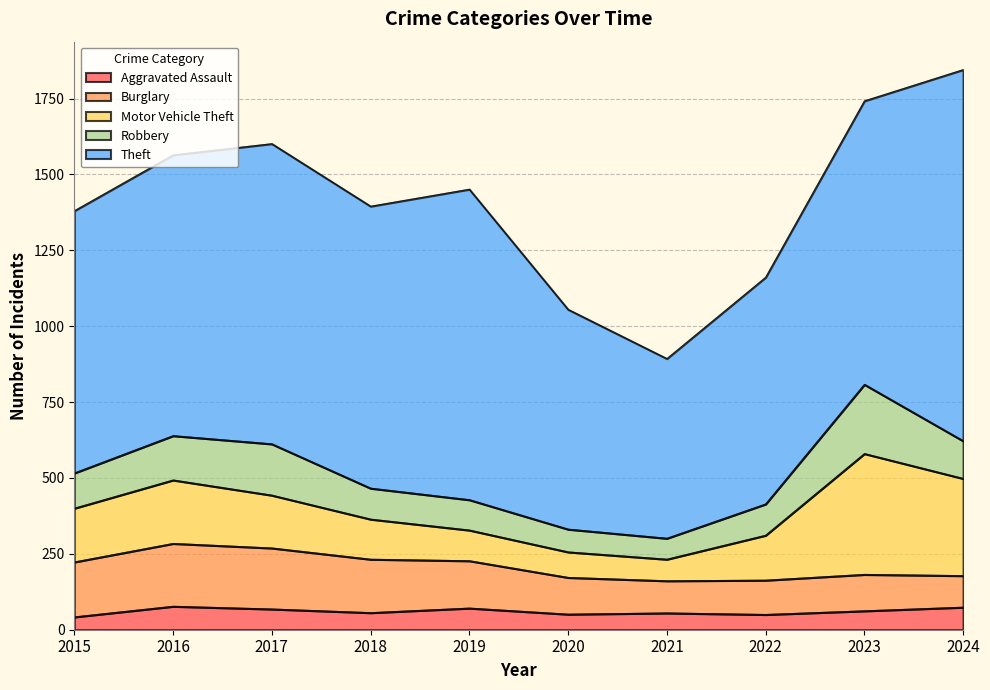

At which category does Aggravated Assault reach its first local peak?

2016